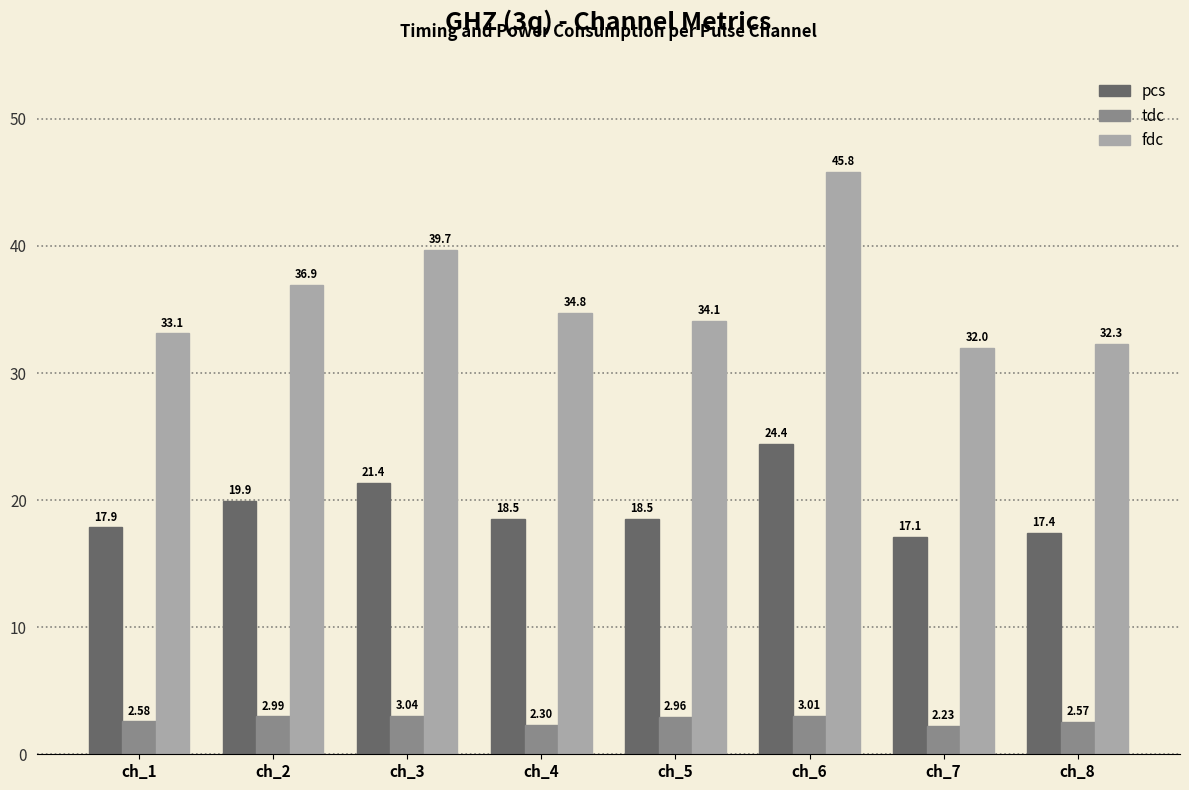

What is the average value of the pcs series?

19.4